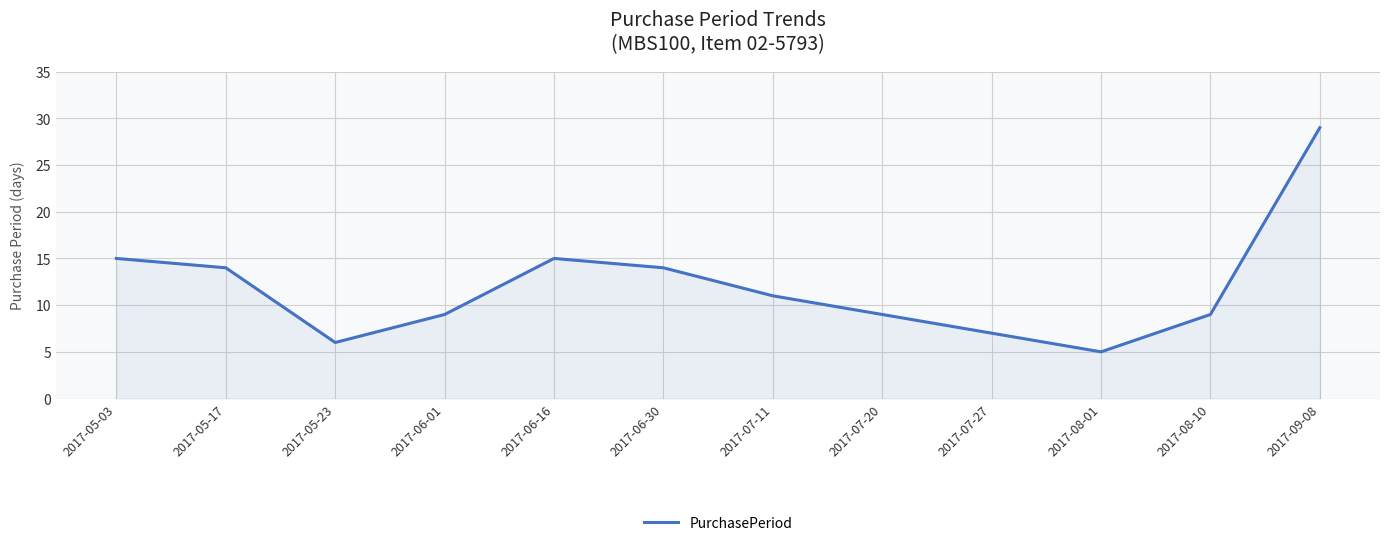

Reading left to right, what are all the values shown in this chart?

2017-05-03=15	2017-05-17=14	2017-05-23=6	2017-06-01=9	2017-06-16=15	2017-06-30=14	2017-07-11=11	2017-07-20=9	2017-07-27=7	2017-08-01=5	2017-08-10=9	2017-09-08=29